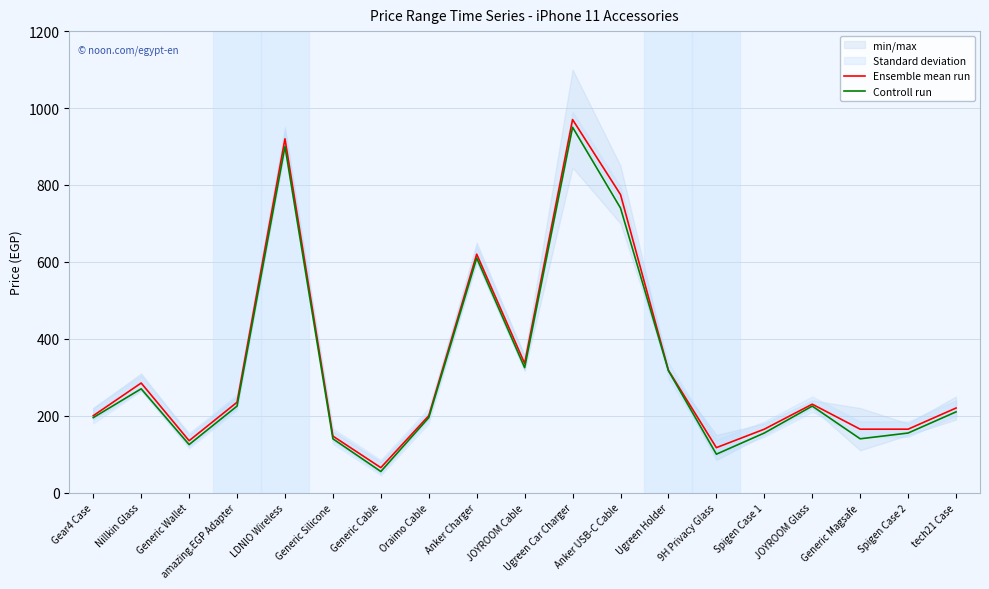

Reading left to right, what are all the values shown in this chart?

Ensemble mean run: Gear4 Case=200	Nillkin Glass=285	Generic Wallet=135	amazing.EGP Adapter=235	LDNIO Wireless=920	Generic Silicone=147	Generic Cable=65	Oraimo Cable=200	Anker Charger=620	JOYROOM Cable=336	Ugreen Car Charger=970	Anker USB-C Cable=775	Ugreen Holder=318	9H Privacy Glass=117	Spigen Case 1=165	JOYROOM Glass=230	Generic Magsafe=165	Spigen Case 2=165	tech21 Case=220
Controll run: Gear4 Case=195	Nillkin Glass=270	Generic Wallet=125	amazing.EGP Adapter=225	LDNIO Wireless=900	Generic Silicone=140	Generic Cable=55	Oraimo Cable=195	Anker Charger=610	JOYROOM Cable=325	Ugreen Car Charger=950	Anker USB-C Cable=740	Ugreen Holder=317	9H Privacy Glass=100	Spigen Case 1=155	JOYROOM Glass=225	Generic Magsafe=140	Spigen Case 2=155	tech21 Case=210